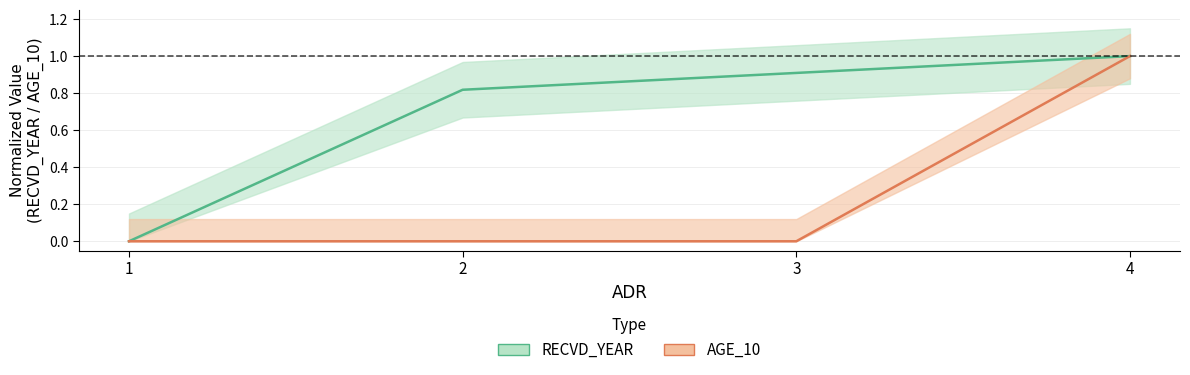

What is the value of the AGE_10 point at the 4th from the left?

1.0